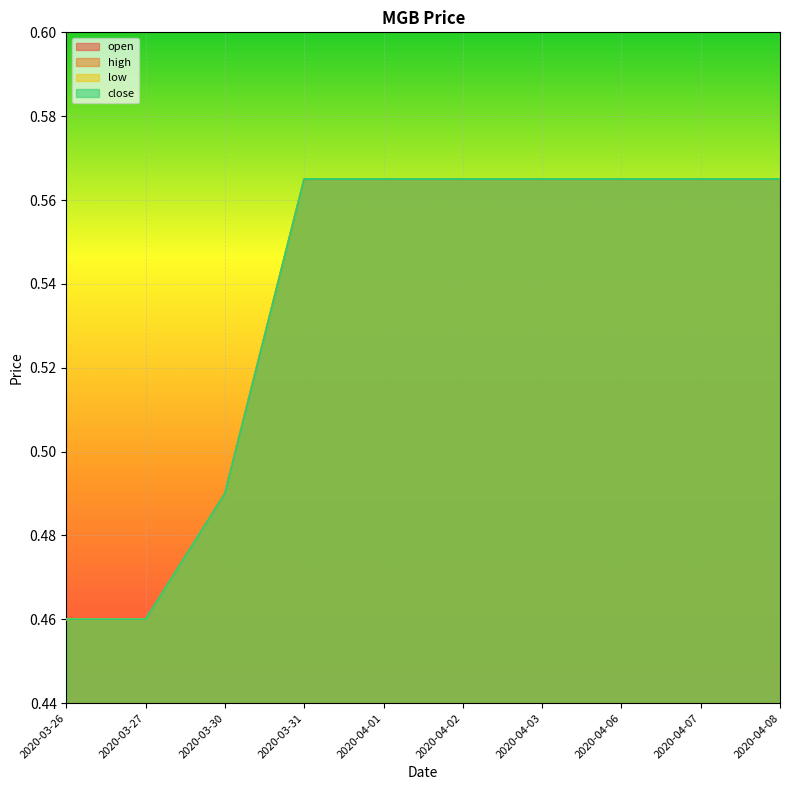

What is the label of the 7th point from the left?

2020-04-03